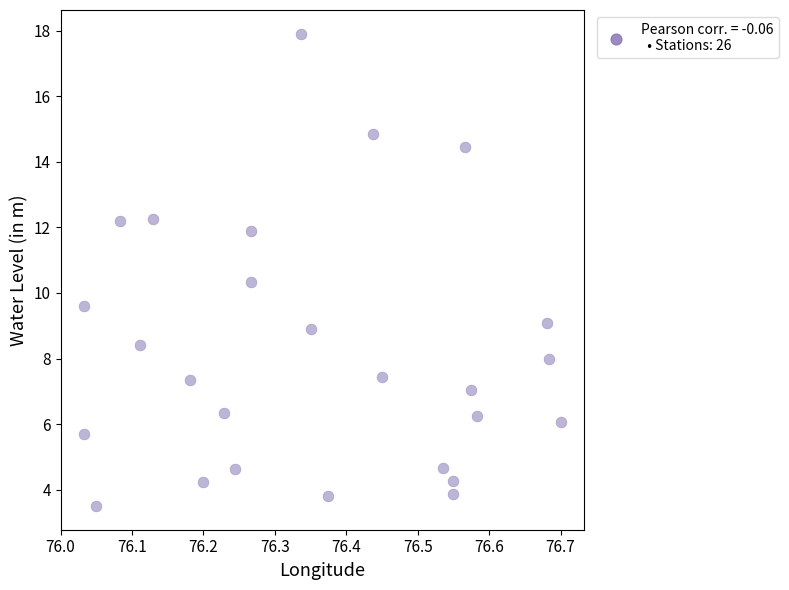

What is the range of Y values (max minus min)?

14.4